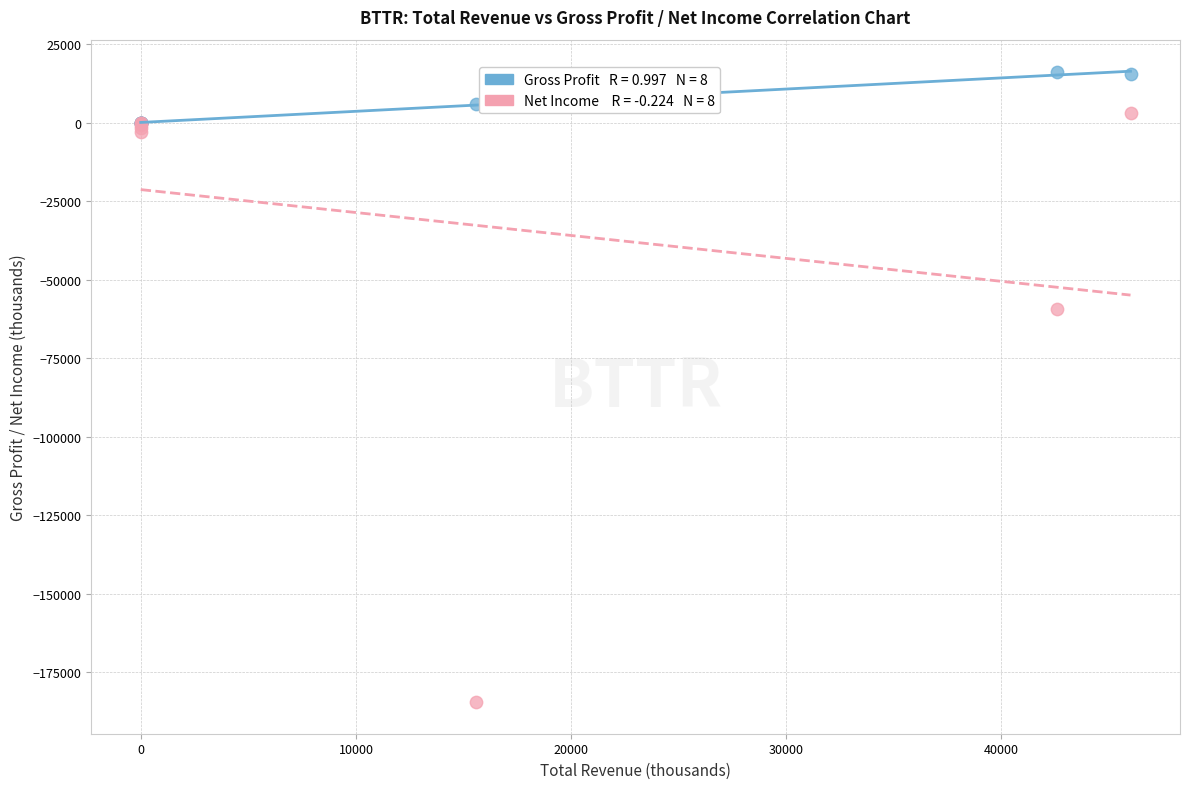

Across all series, what Y value is closest to -84250?

-59400